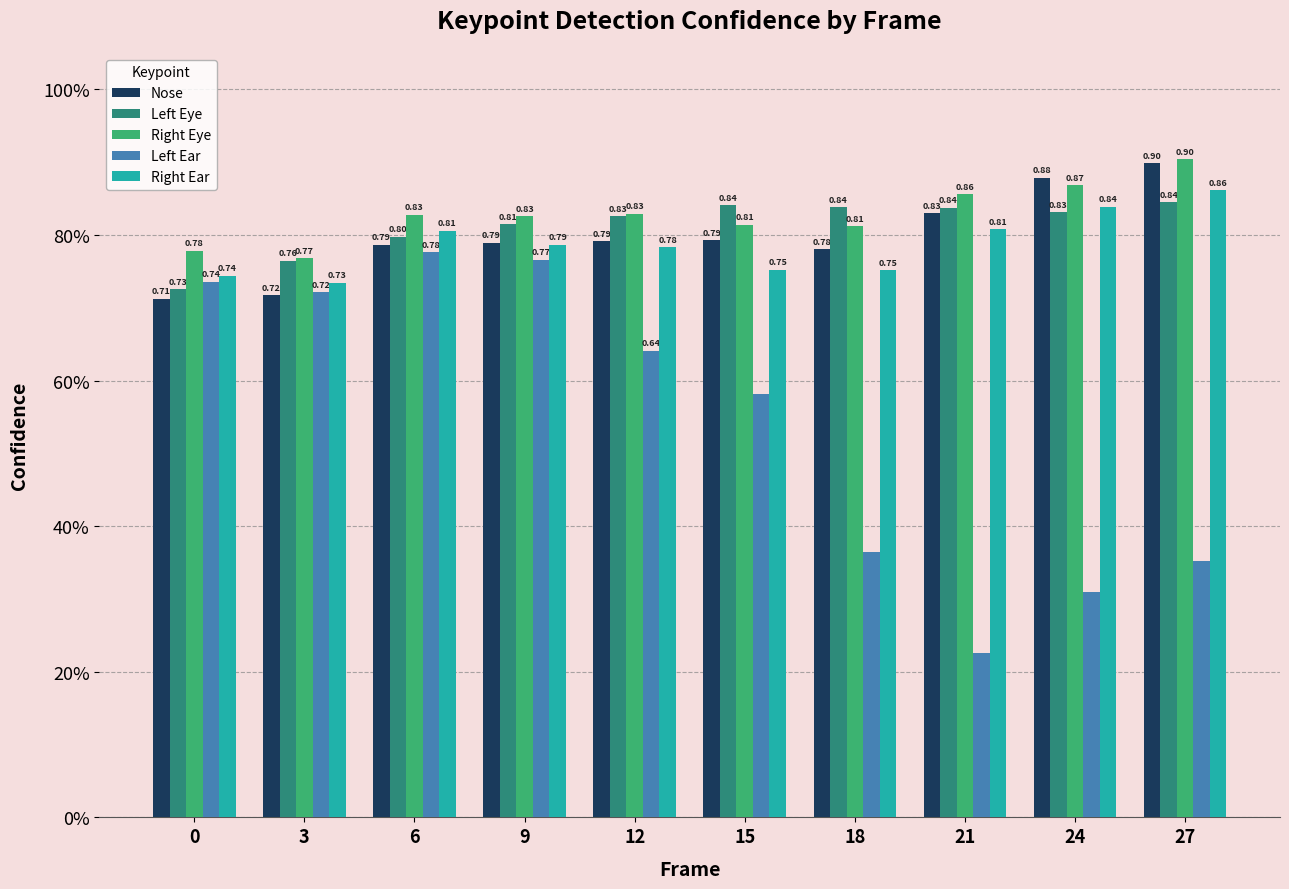

What value does the Nose series have at 6?

0.8